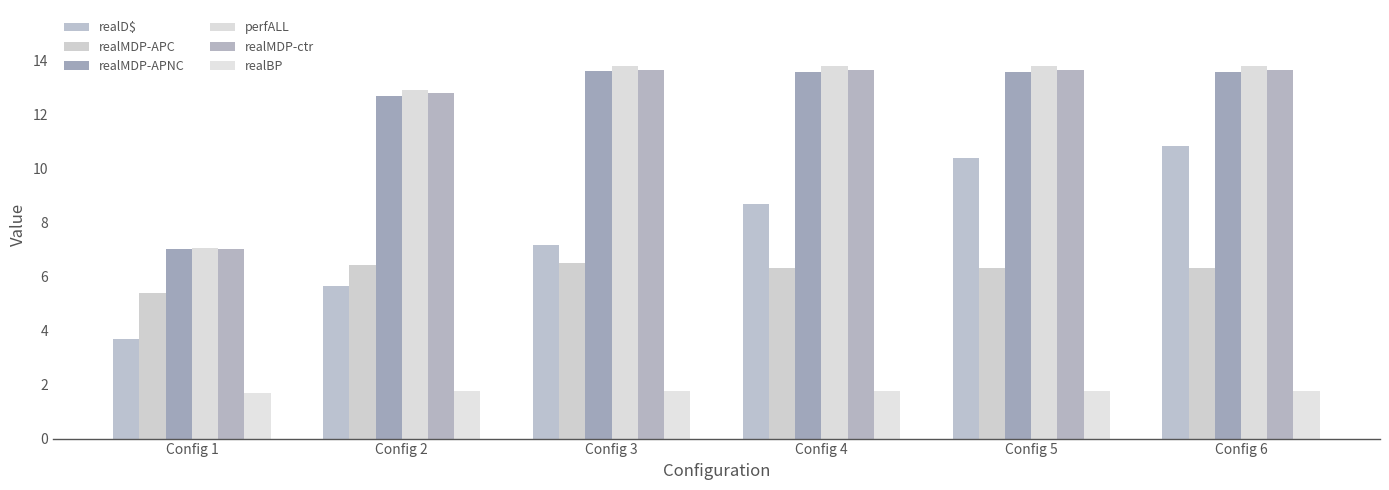

List the labels in order of realD$ value, largest first.

Config 6, Config 5, Config 4, Config 3, Config 2, Config 1